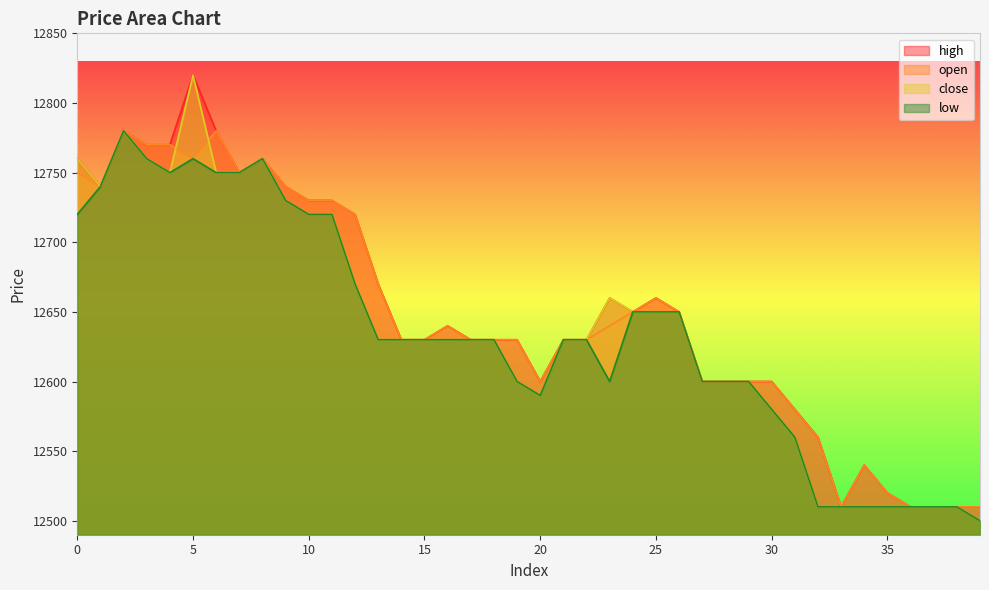

True or false: open and high cross at least once.

False